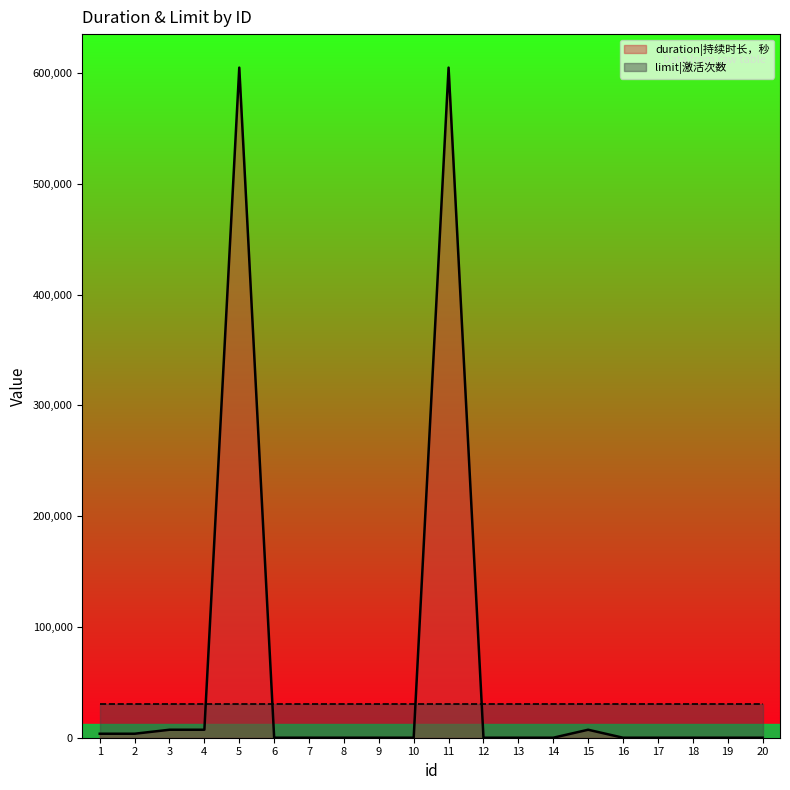

What is the sum of all values?

1238400